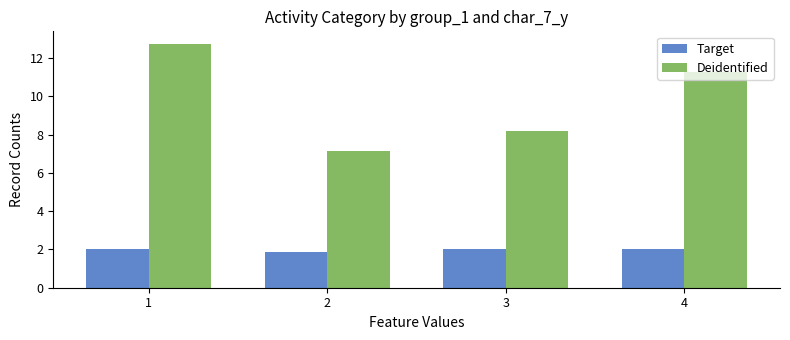

What is the lowest value of the Target series?

1.9